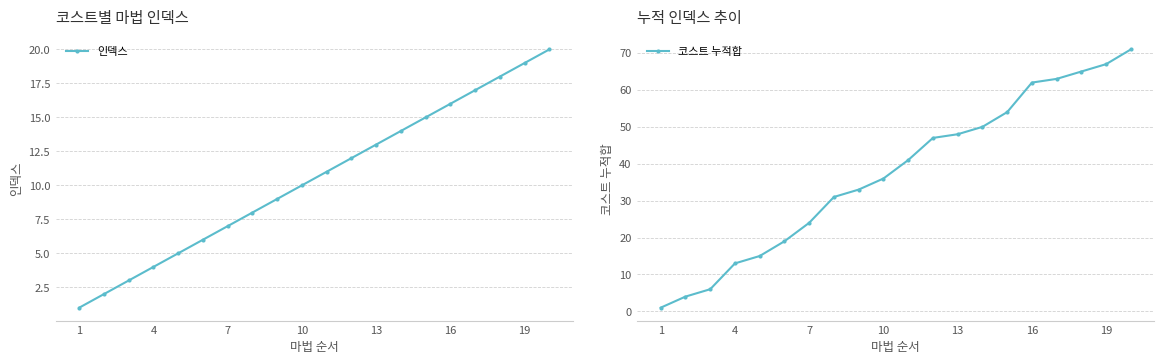

True or false: 인덱스 has more than 1 points higher than both neighbors.

False